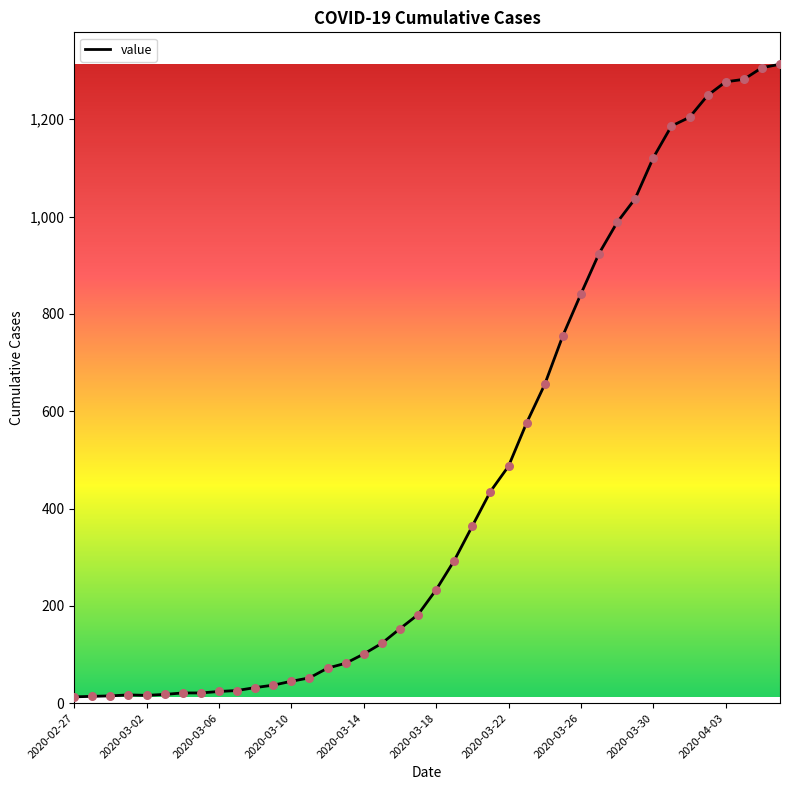

What is the difference between the maximum and minimum values?

1300